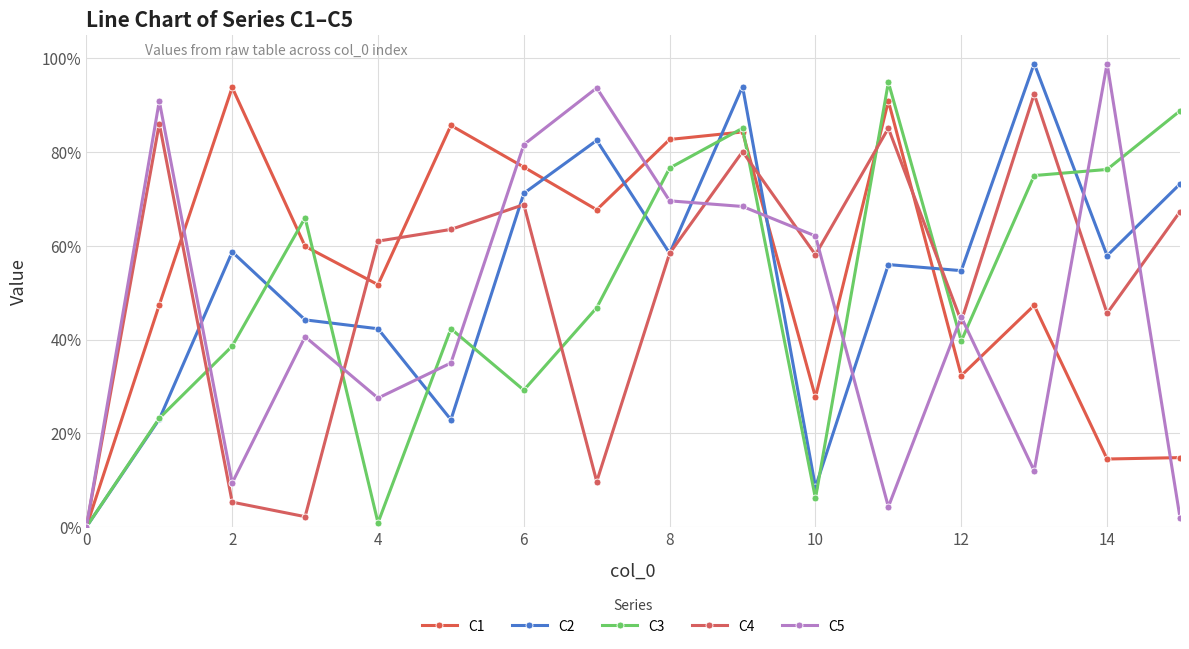

True or false: C3 and C4 intersect in this chart.

True